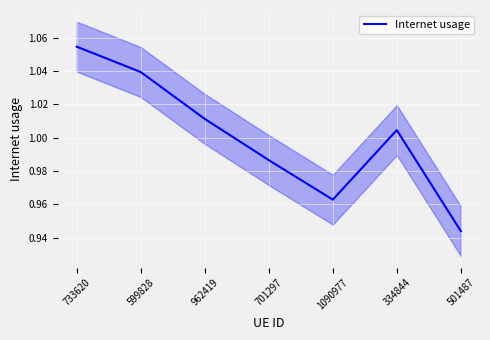

How many data points are above 1?

4